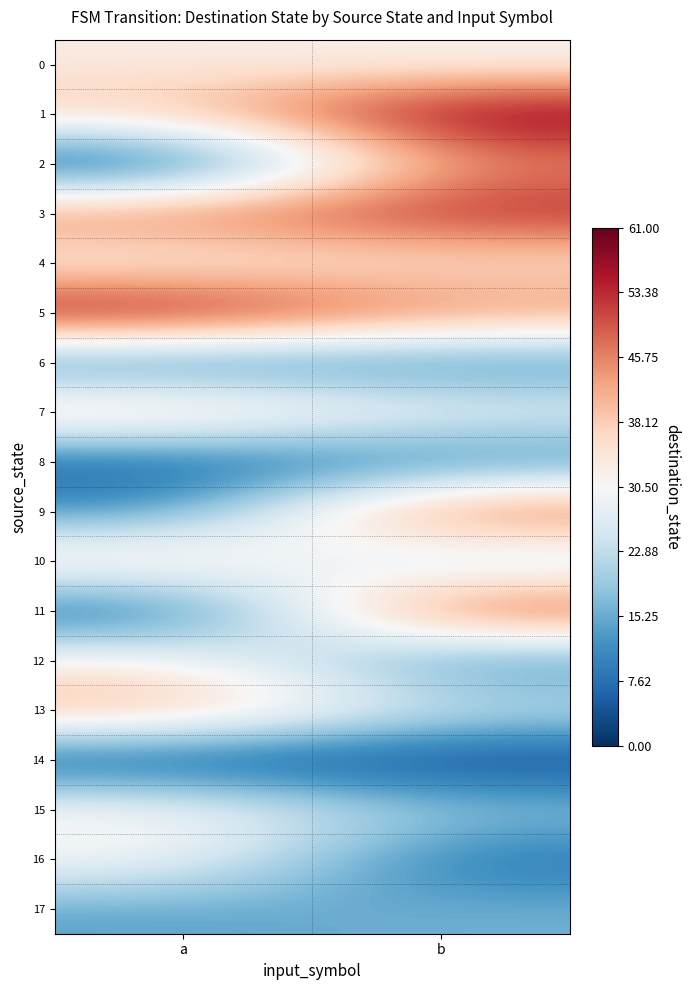

Between a and b, which series saw the biggest shift?

11